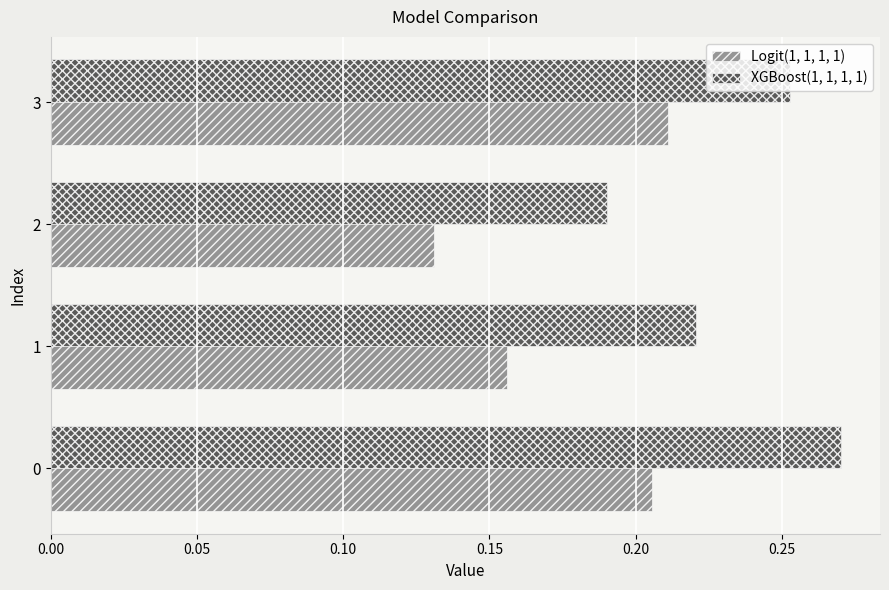

Which series changed the most between 0 and 2?

XGBoost(1, 1, 1, 1)